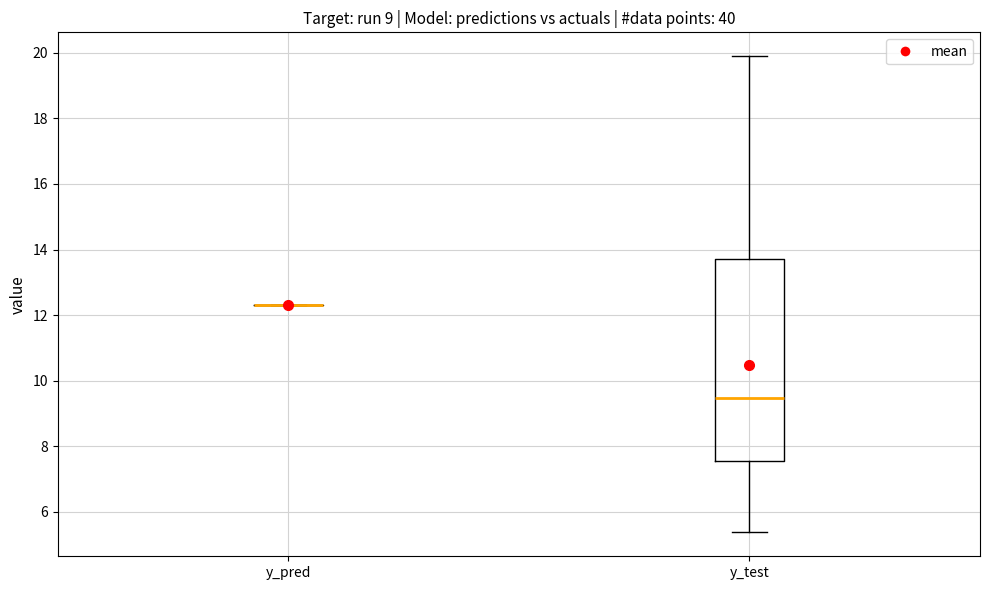

Reading left to right, transcribe this box plot: for each box, give where its median line is, the range the box spans, and where its two whiskers end, as read against the y-axis. The values are not printed on the chart, so give them approximately, as read against the axis.

y_pred: box collapsed to a line at 12.4, whiskers 12.4 to 12.4
y_test: median 9.4, box 7.6 to 13.6, whiskers 5.4 to 19.8